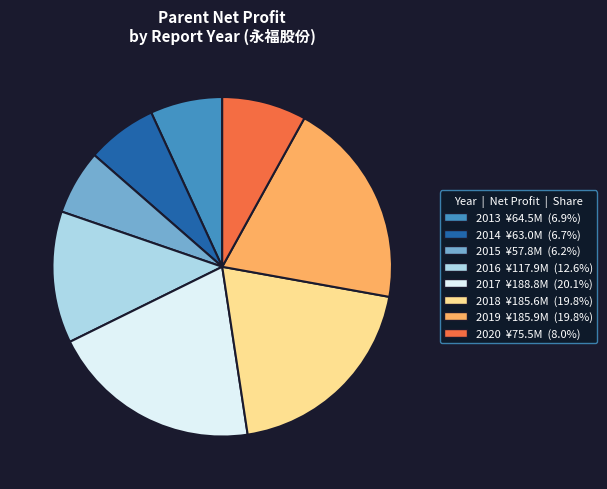

What is the ratio of the value at 2018 ¥185.6M (19.8%) to the value at 2014 ¥63.0M (6.7%)?

2.9